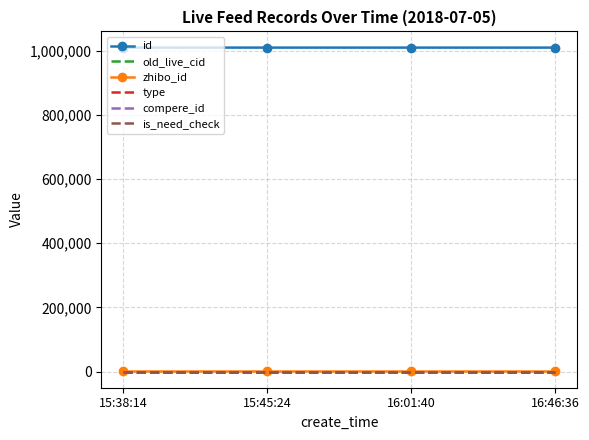

How many lines are shown in the chart?

6